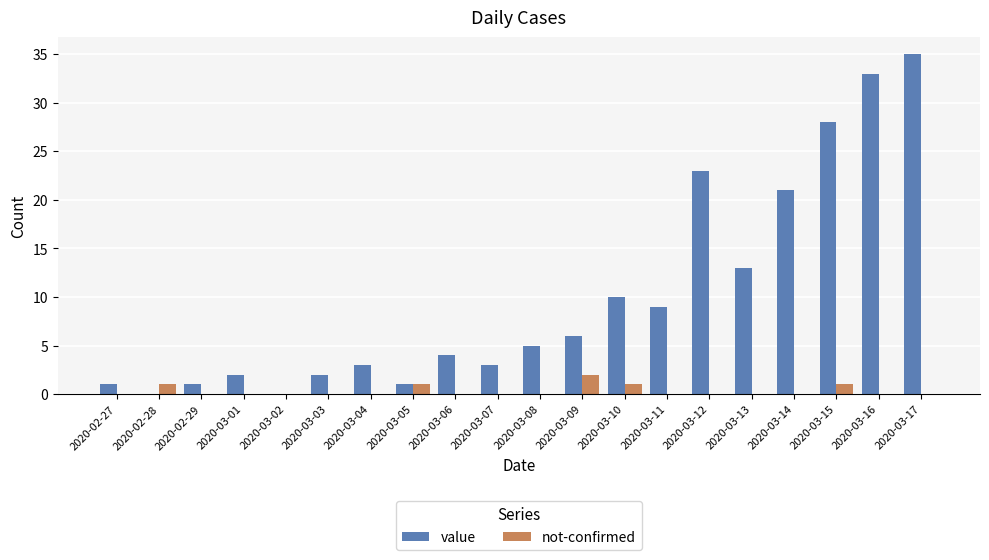

Reading right to left, list all the values displayed in this chart.

value: 35	33	28	21	13	23	9	10	6	5	3	4	1	3	2	0	2	1	0	1
not-confirmed: 0	0	1	0	0	0	0	1	2	0	0	0	1	0	0	0	0	0	1	0